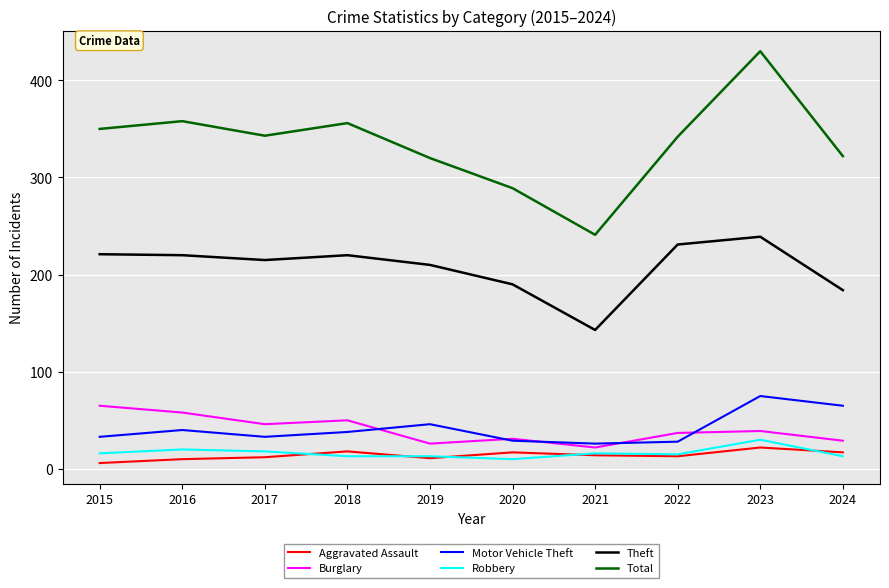

Is it true that Theft equals 47 at 2016?

False